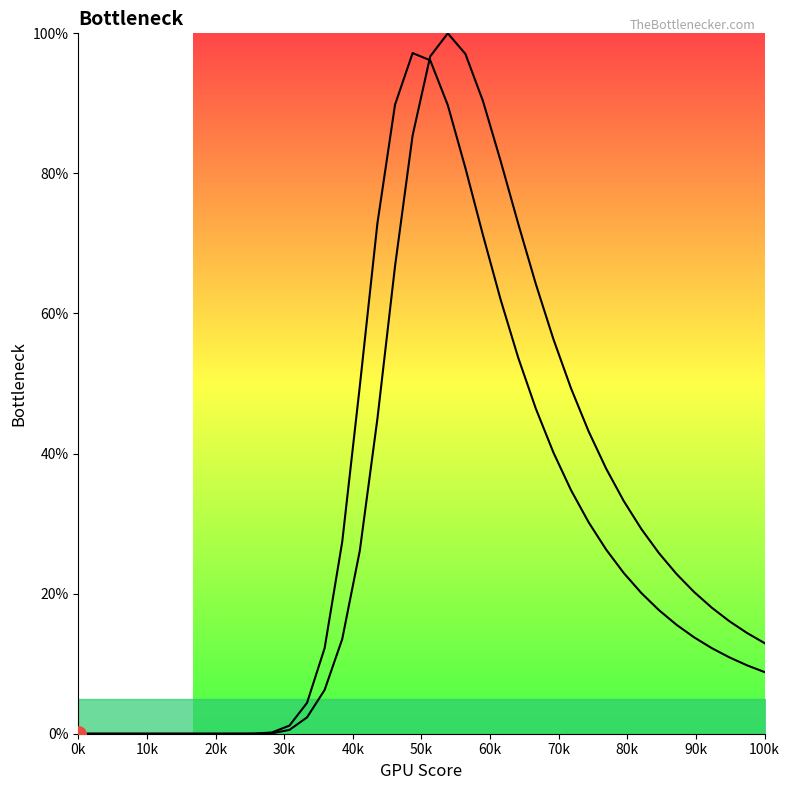

Which series contains the highest Y value?

Curve B